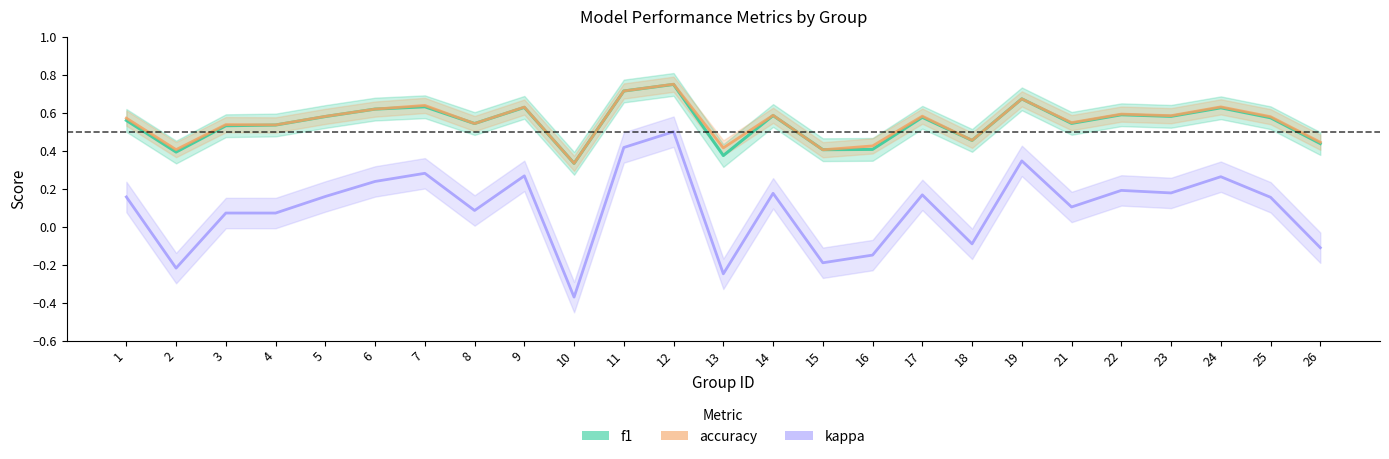

List the labels in order of f1 value, smallest first.

10, 13, 2, 15, 16, 26, 18, 3, 4, 8, 21, 1, 25, 17, 5, 23, 14, 22, 6, 24, 9, 7, 19, 11, 12